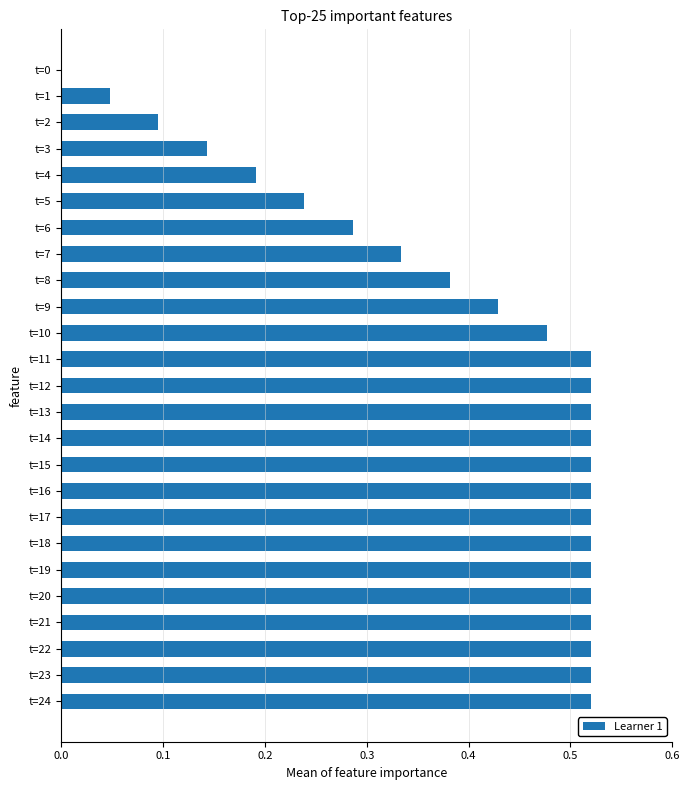

The chart shows a value of 0.5 at t=7. True or false?

False